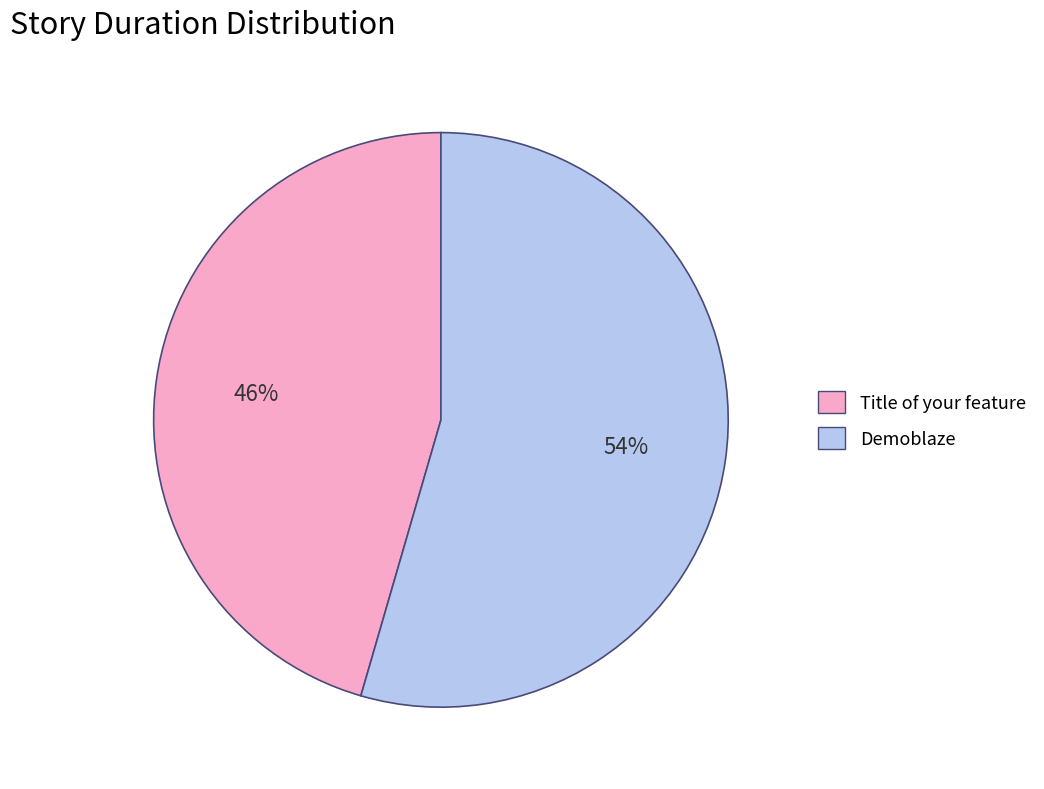

To the nearest percent, what is the average slice percentage?

50%